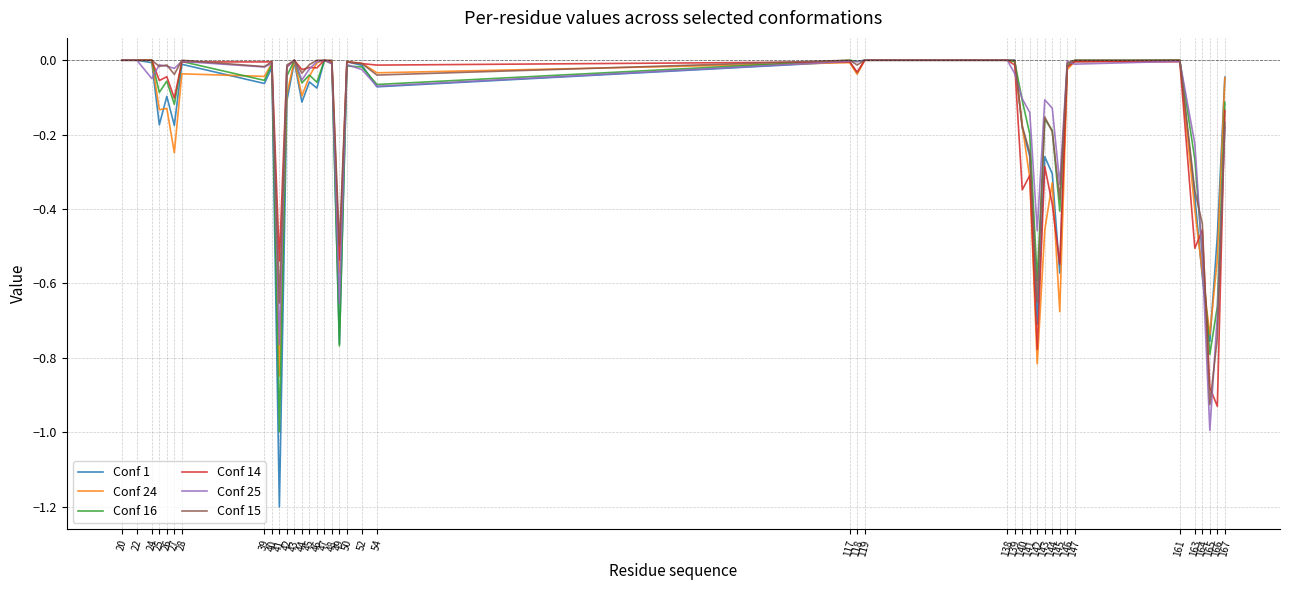

What is the sum of all Conf 25 values?

-5.7